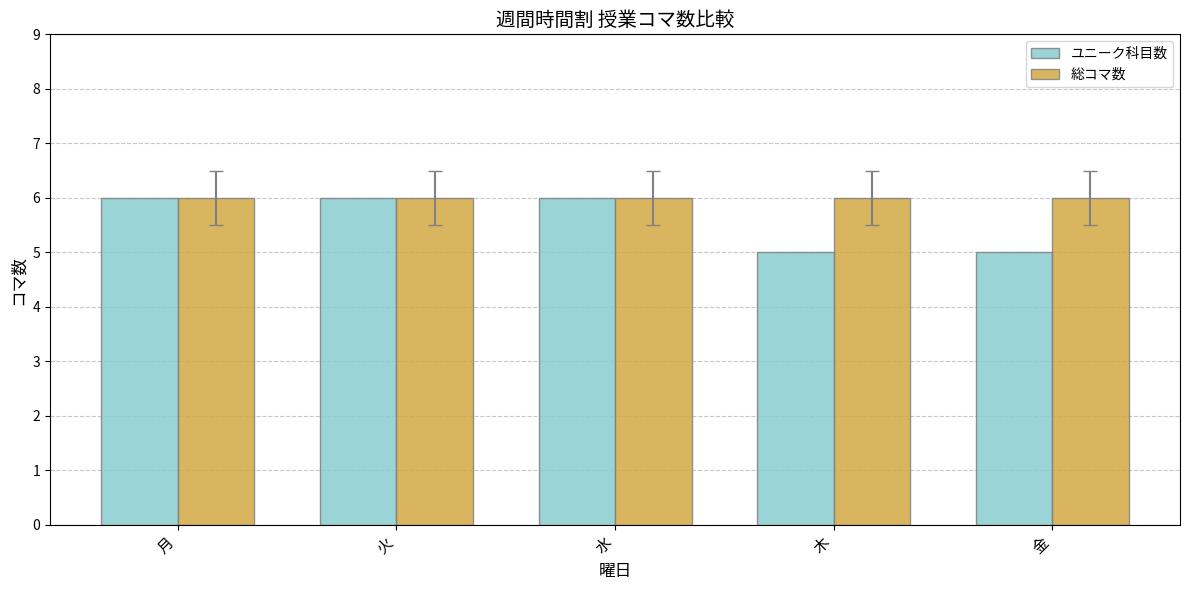

Which series has the largest total across all categories?

総コマ数